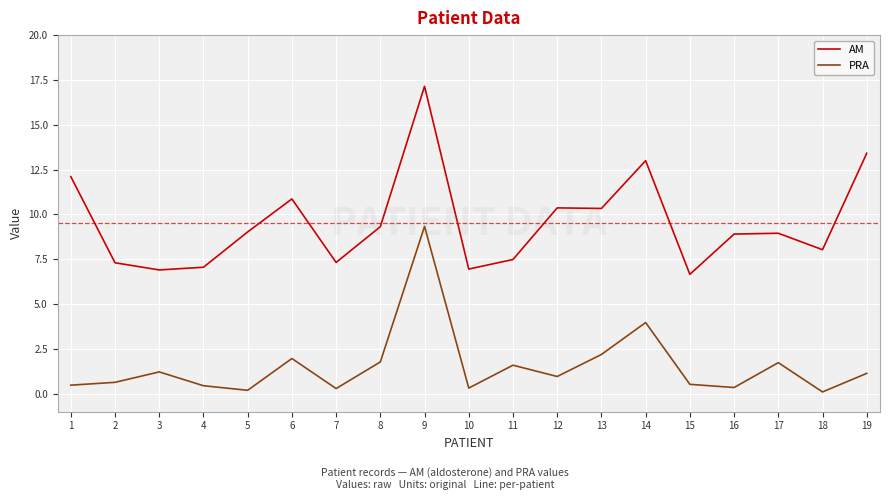

What is the difference between the second highest and second lowest values in the AM series?

6.5